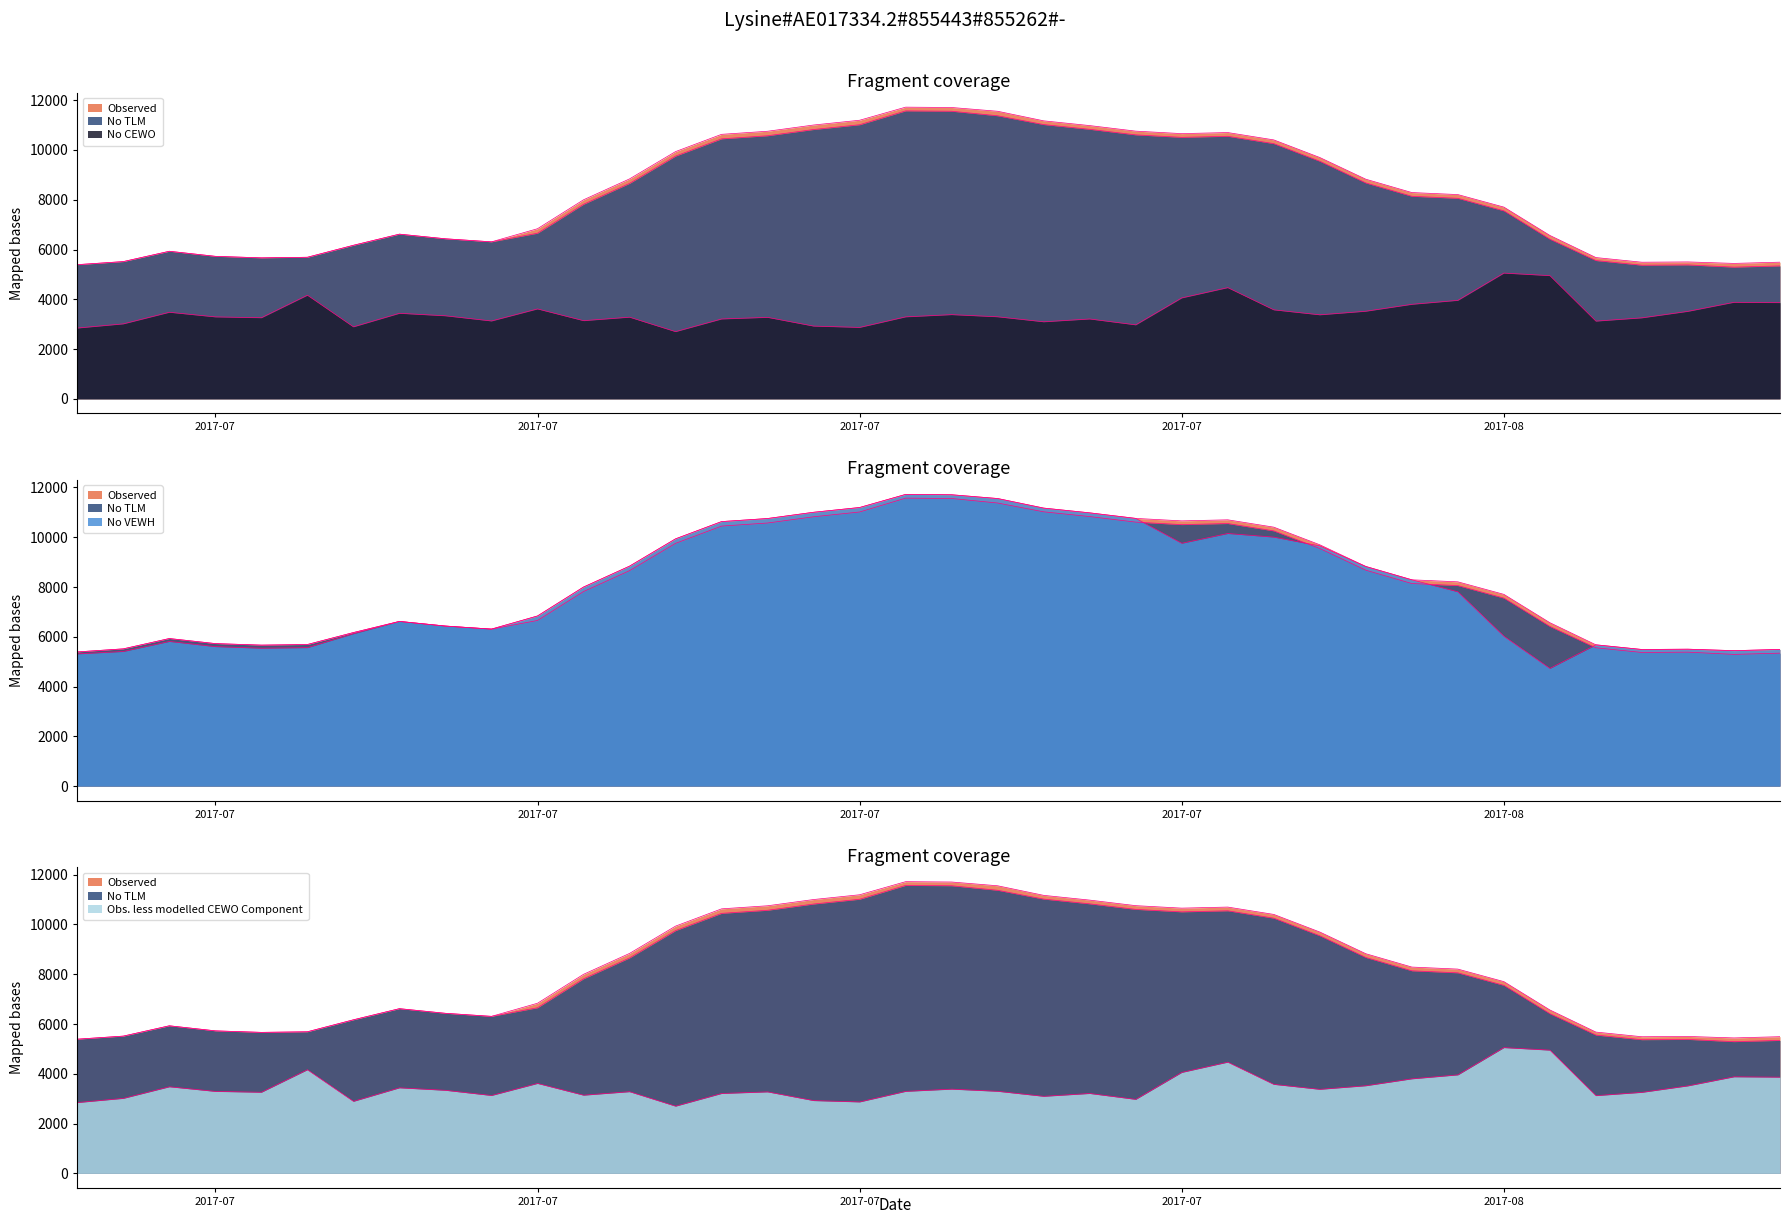

The value of No VEWH at 2017-07-10 is 1442.7. True or false?

False